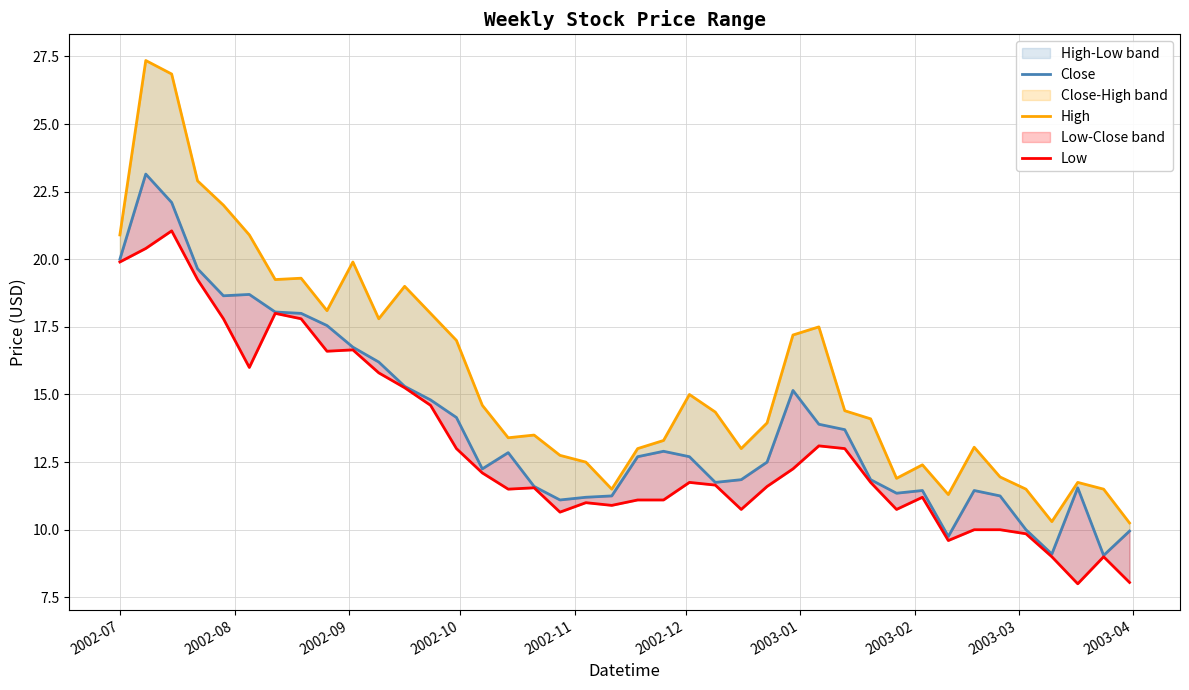

How many lines are shown in the chart?

3